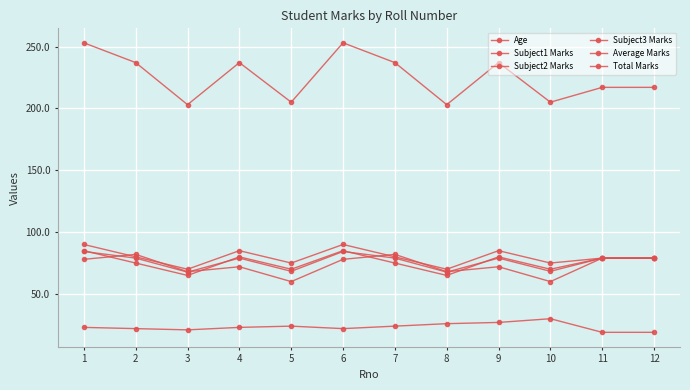

Between 3 and 12, which is larger?

3